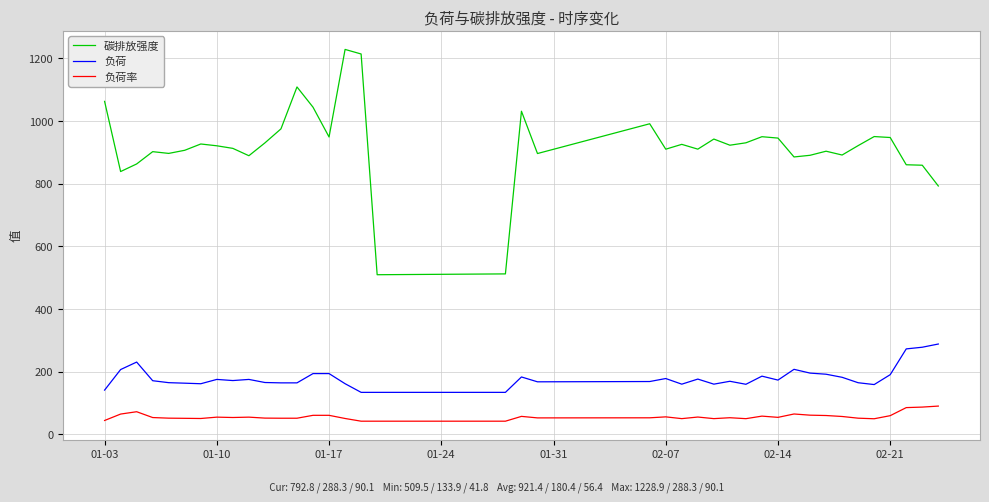

Rank the series by their maximum value, from lowest to highest.

负荷率, 负荷, 碳排放强度